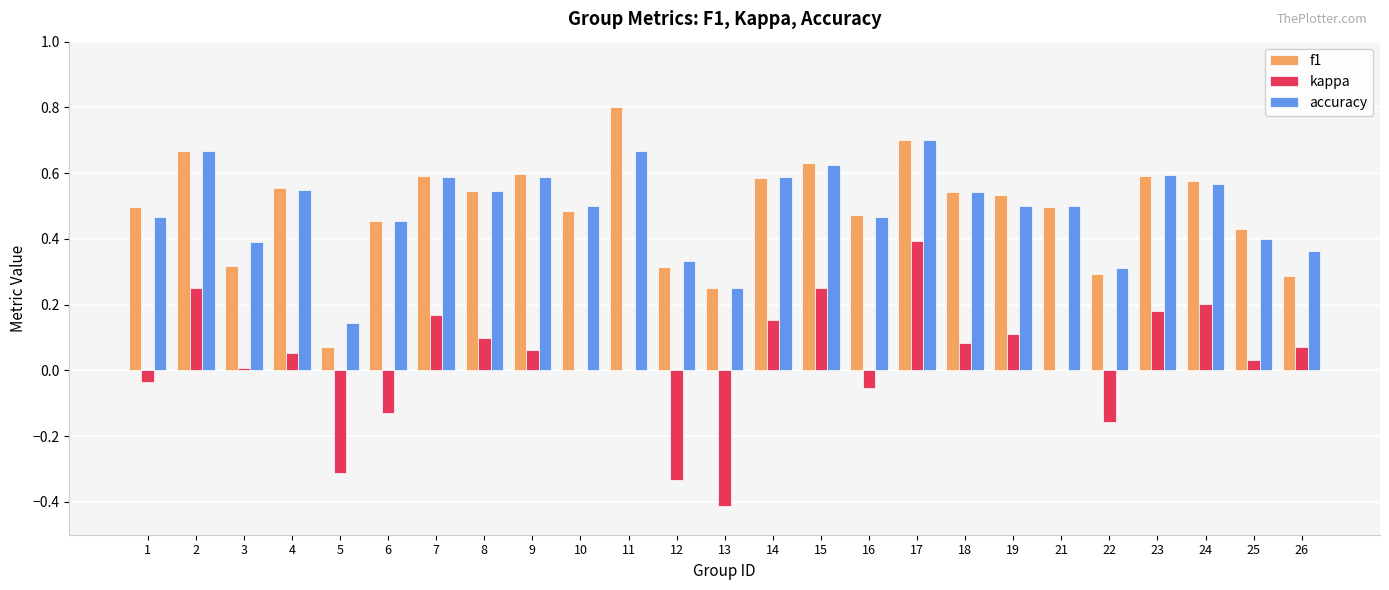

The value of accuracy at 21 is 0.5. True or false?

True